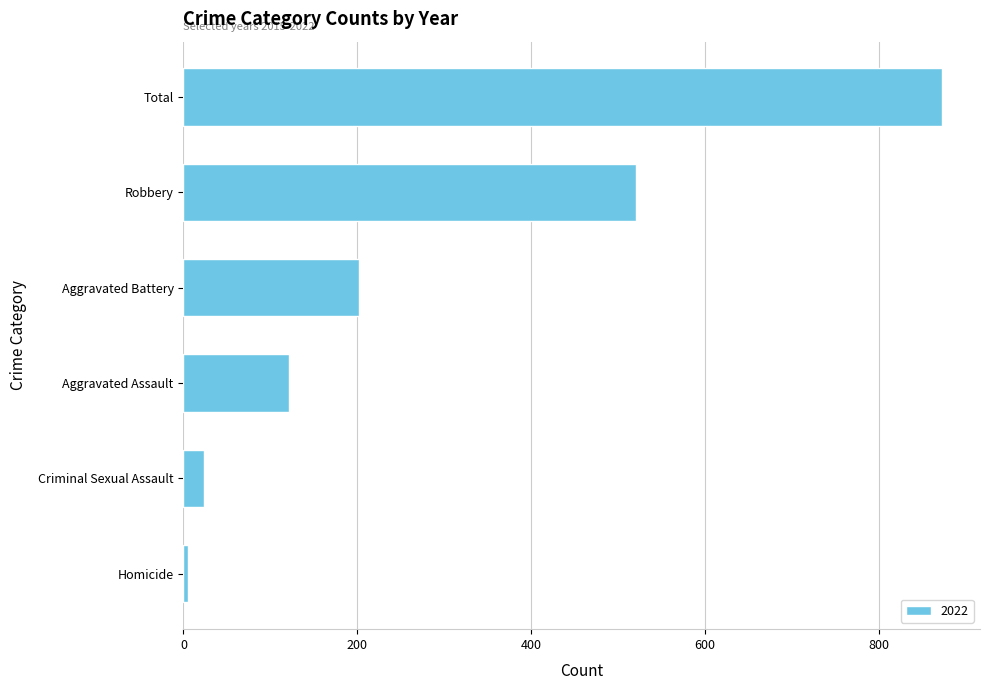

What is the maximum value shown in the chart?

873